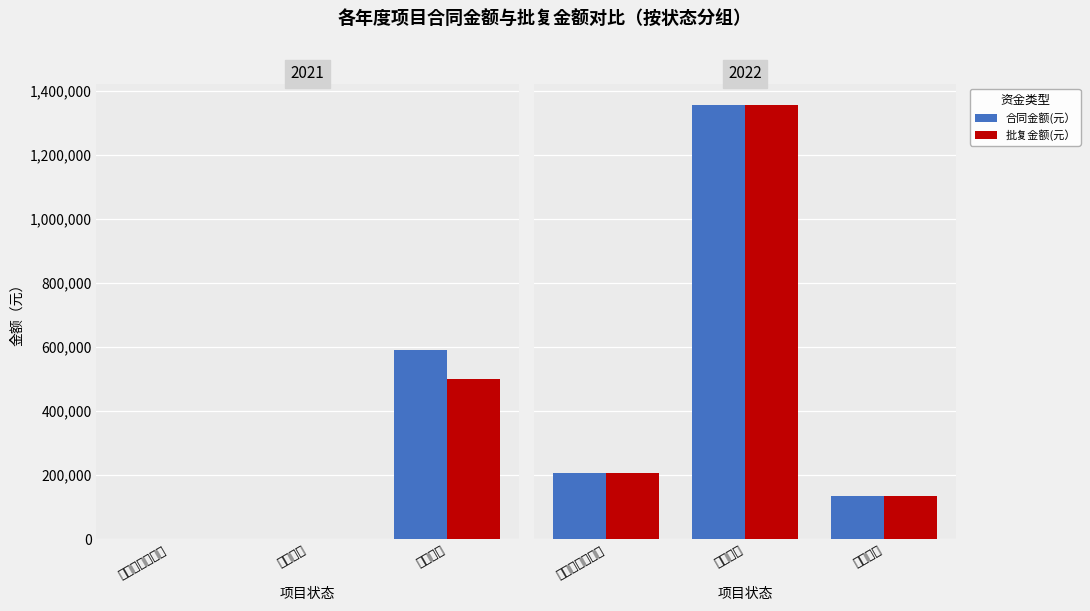

Count the number of data series in this chart.

2